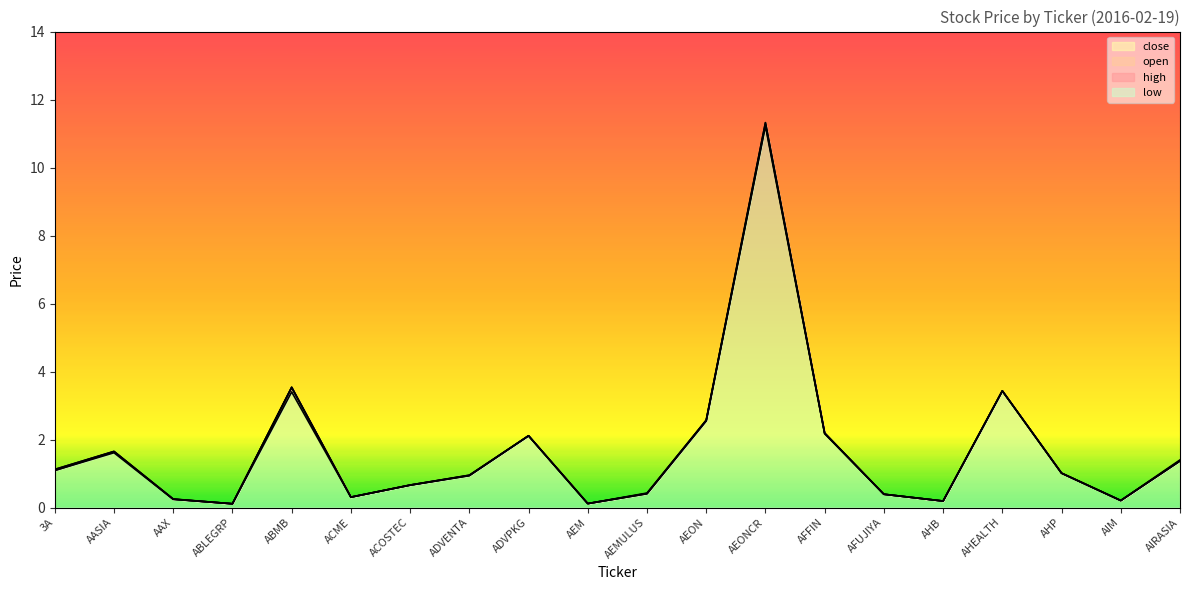

How many lines are shown in the chart?

4